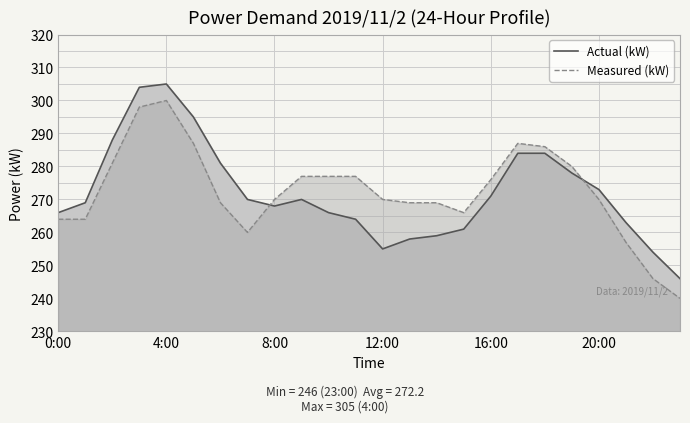

How many values in the Actual (kW) series are below 270?

12